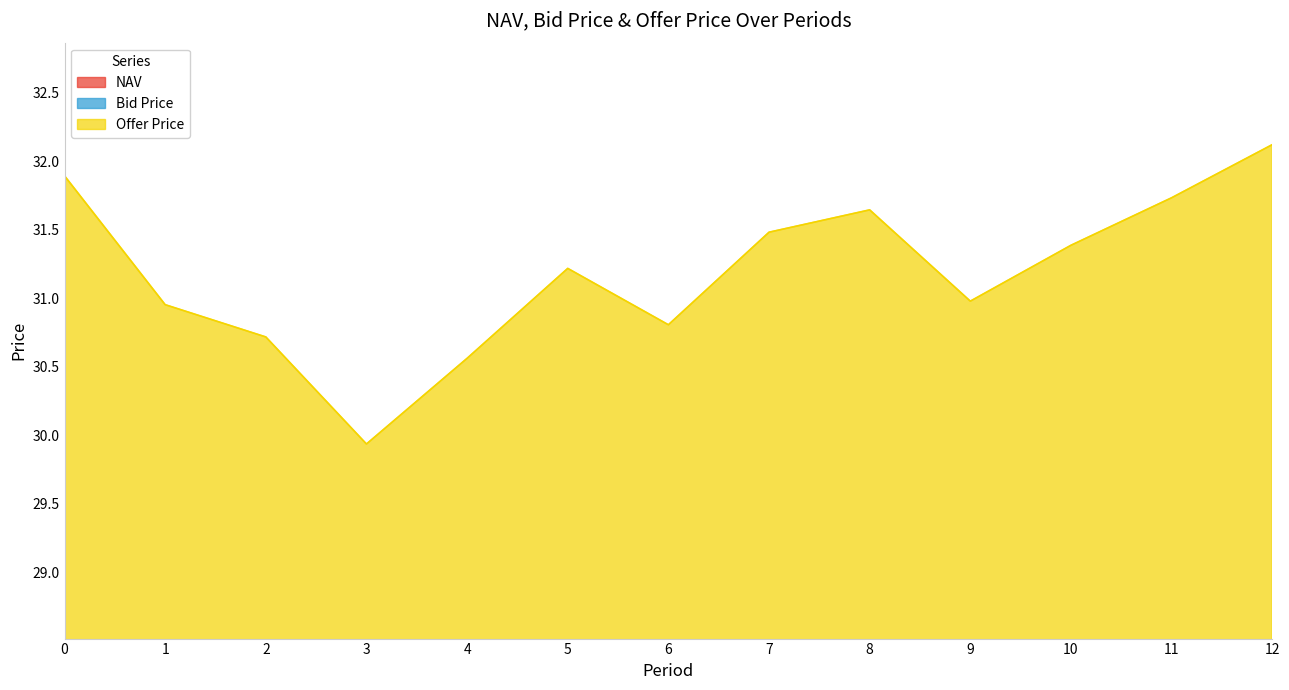

The Offer Price series shows 47.8 at 0. True or false?

False